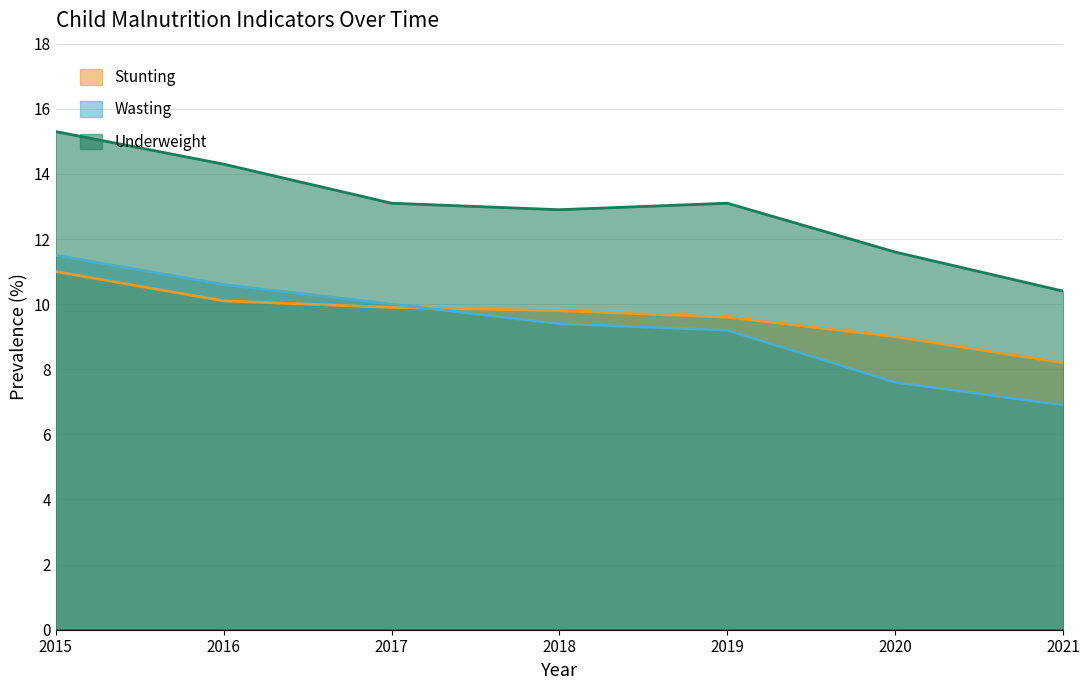

What is the value of the Stunting point at the 7th from the left?

8.2